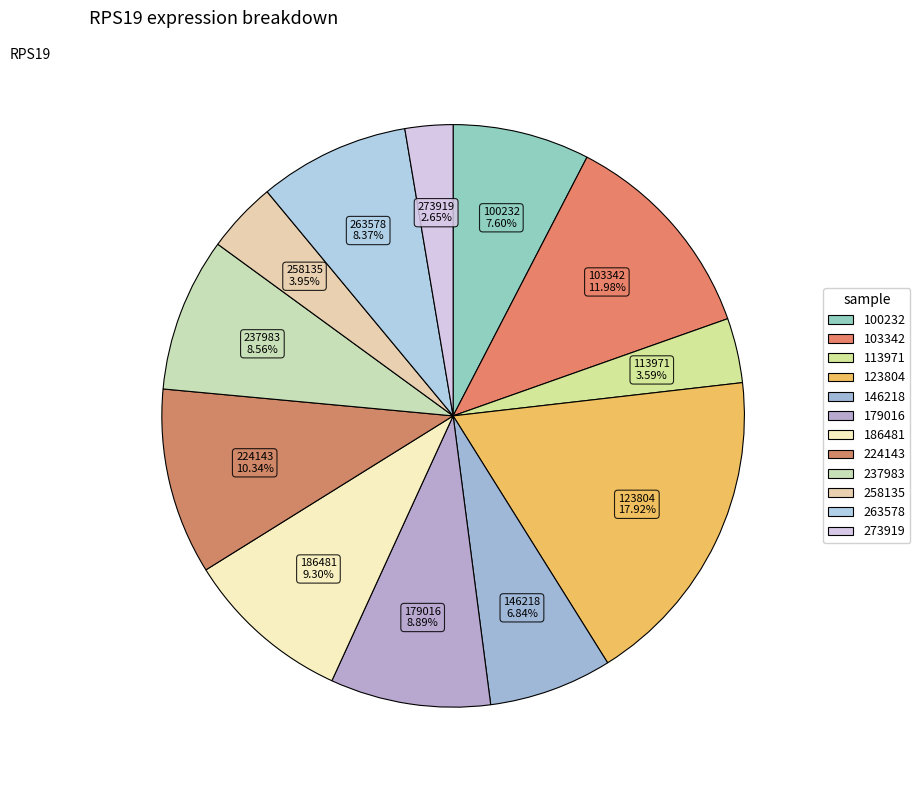

What is the largest slice in the pie chart?

123804